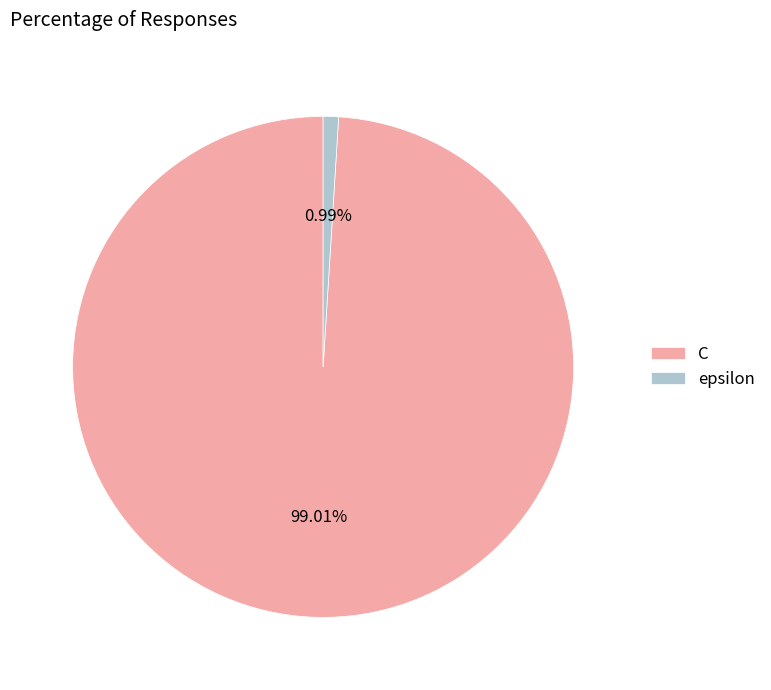

Is there any slice that represents more than half of the pie?

Yes